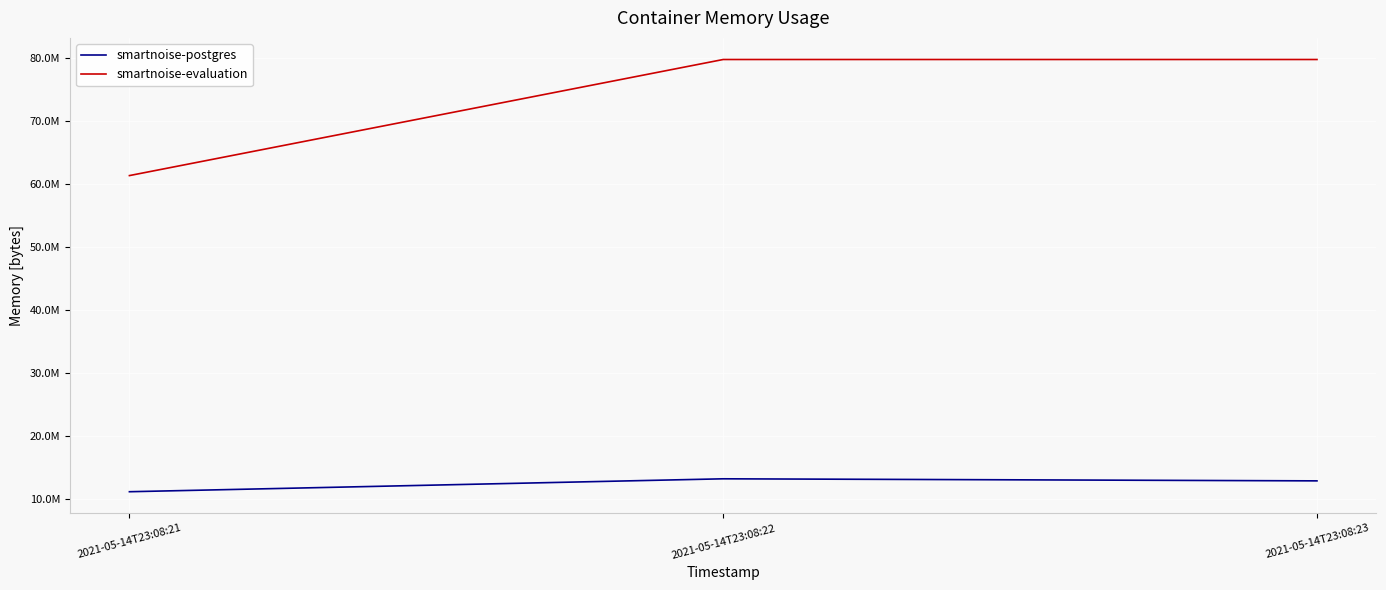

What is the difference between the highest and lowest values at 2021-05-14T23:08:23?

66932736